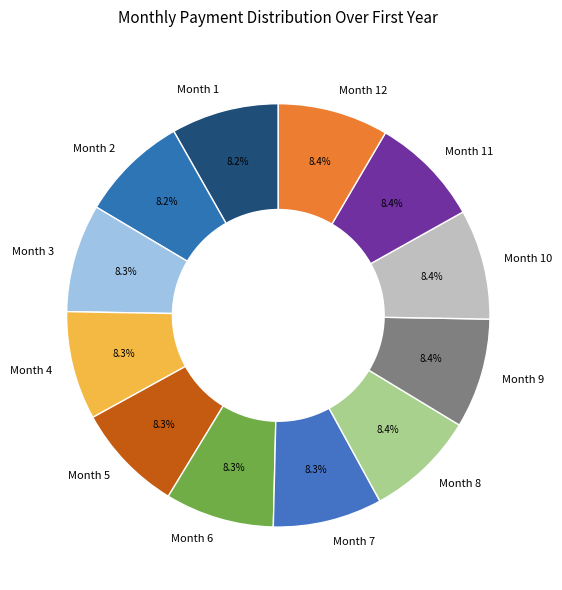

What is the ratio of the value at Month 11 to the value at Month 4?

1.0